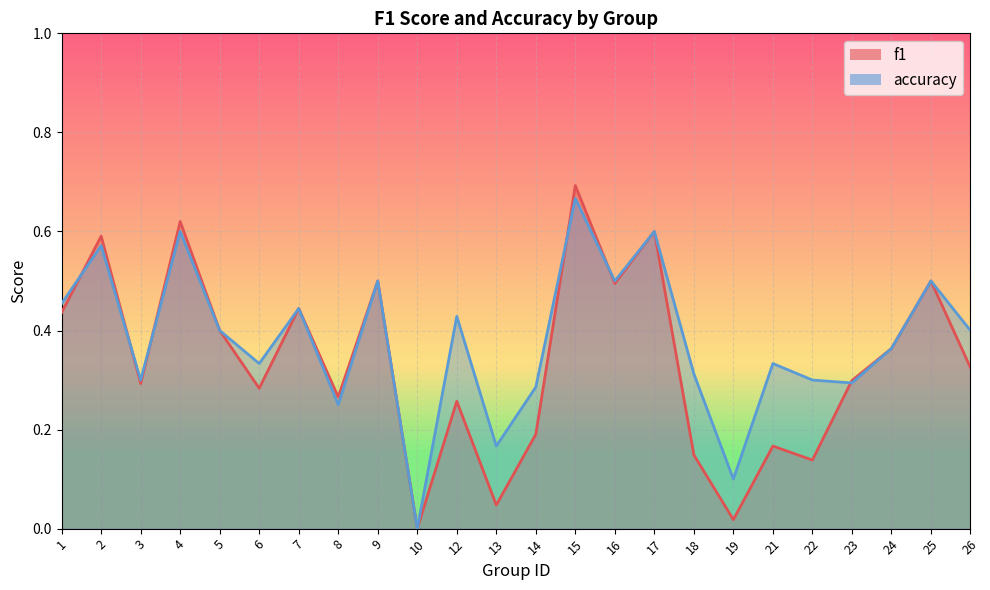

Which series has the largest total across all categories?

accuracy